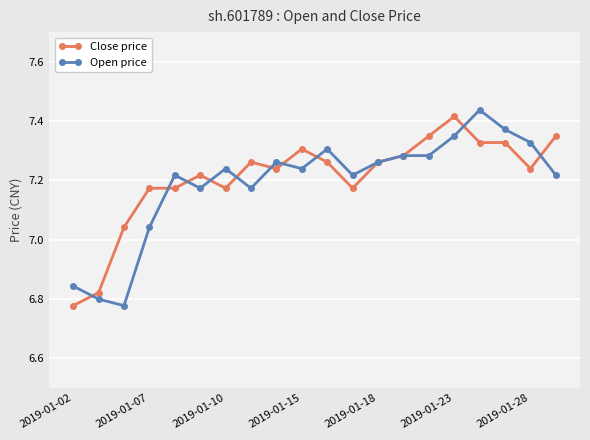

At how many categories does at least one series exceed 6?

20